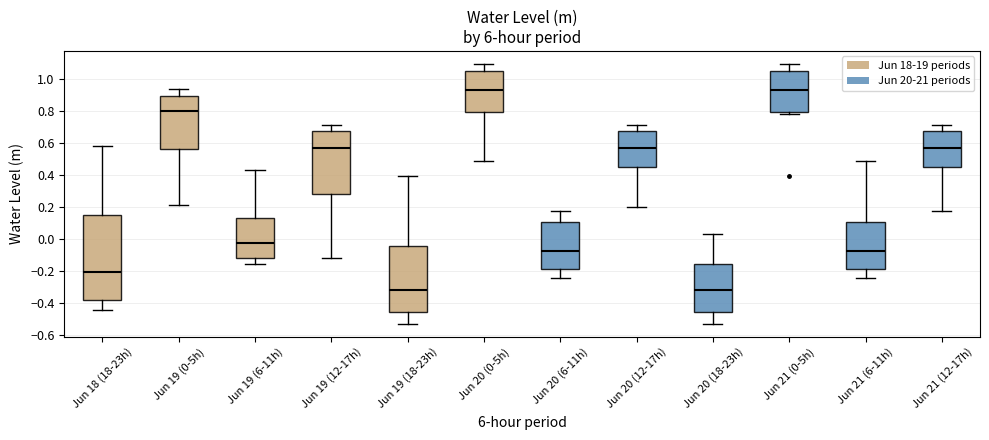

Reading left to right, read every box against the y-axis: the position of its median line, the range the box covers, and the ends of its whiskers. The values are not printed on the chart, so give them approximately, as read against the axis.

Jun 18 (18-23h): median -0.20, box -0.38 to 0.14, whiskers -0.44 to 0.58
Jun 19 (0-5h): median 0.80, box 0.56 to 0.90, whiskers 0.22 to 0.94
Jun 19 (6-11h): median -0.02, box -0.12 to 0.12, whiskers -0.16 to 0.42
Jun 19 (12-17h): median 0.56, box 0.28 to 0.68, whiskers -0.12 to 0.70
Jun 19 (18-23h): median -0.32, box -0.46 to -0.04, whiskers -0.52 to 0.40
Jun 20 (0-5h): median 0.92, box 0.80 to 1.04, whiskers 0.48 to 1.10
Jun 20 (6-11h): median -0.08, box -0.18 to 0.10, whiskers -0.24 to 0.18
Jun 20 (12-17h): median 0.56, box 0.46 to 0.68, whiskers 0.20 to 0.70
Jun 20 (18-23h): median -0.32, box -0.46 to -0.16, whiskers -0.52 to 0.04
Jun 21 (0-5h): median 0.92, box 0.80 to 1.04, whiskers 0.78 to 1.10
Jun 21 (6-11h): median -0.08, box -0.18 to 0.10, whiskers -0.24 to 0.48
Jun 21 (12-17h): median 0.56, box 0.46 to 0.68, whiskers 0.18 to 0.70